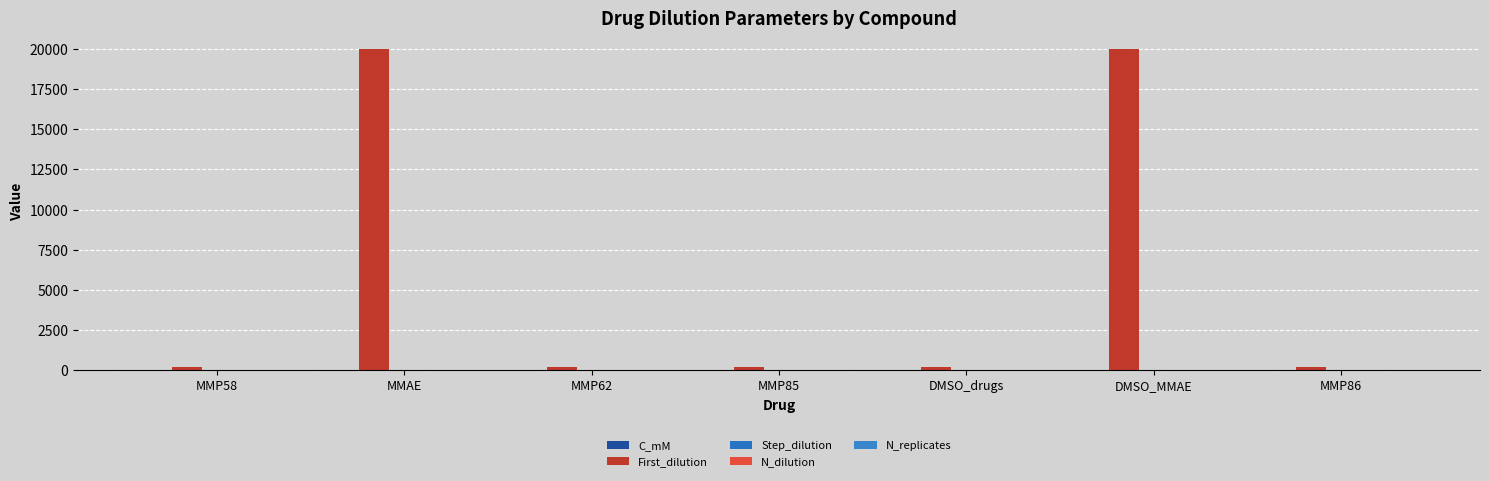

How many groups of bars are there?

7